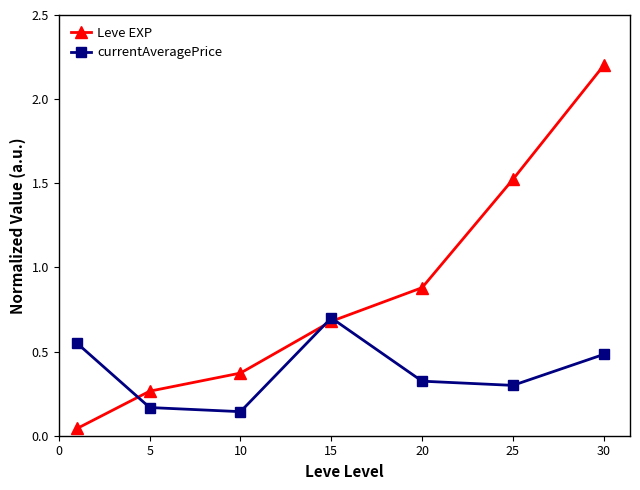

Rank the series by their maximum value, from lowest to highest.

currentAveragePrice, Leve EXP